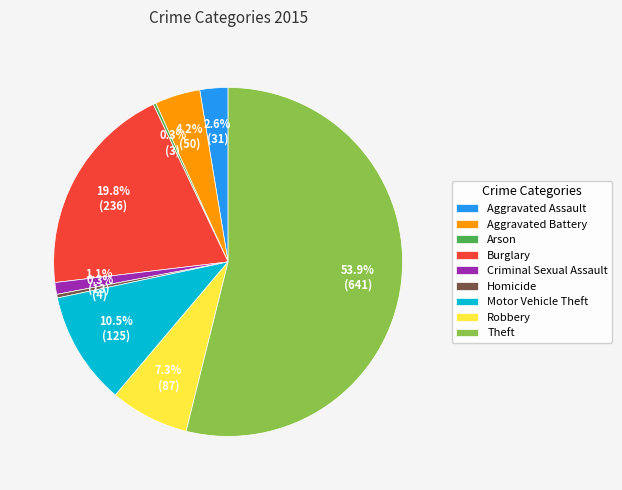

Which category accounts for the majority?

Theft